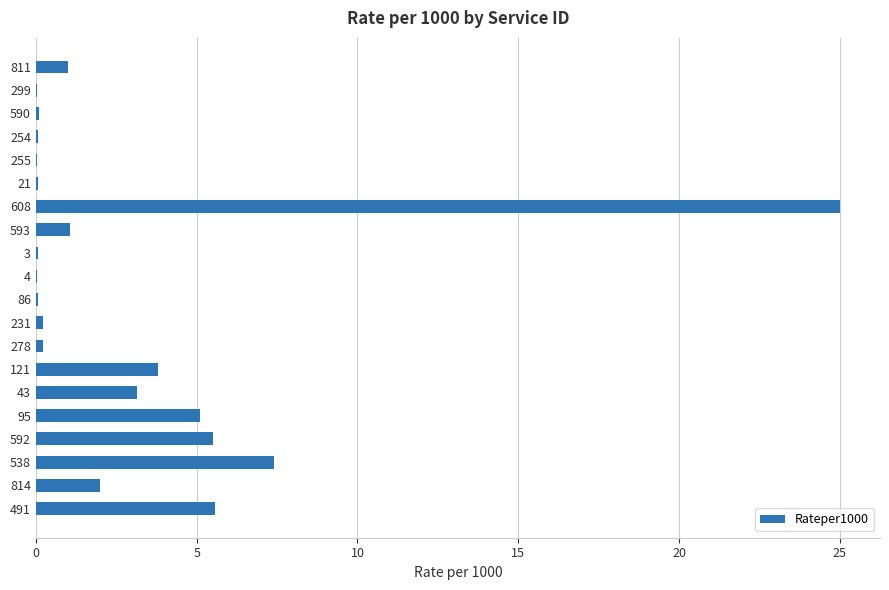

Are the bars grouped side by side (vs. stacked)?

No